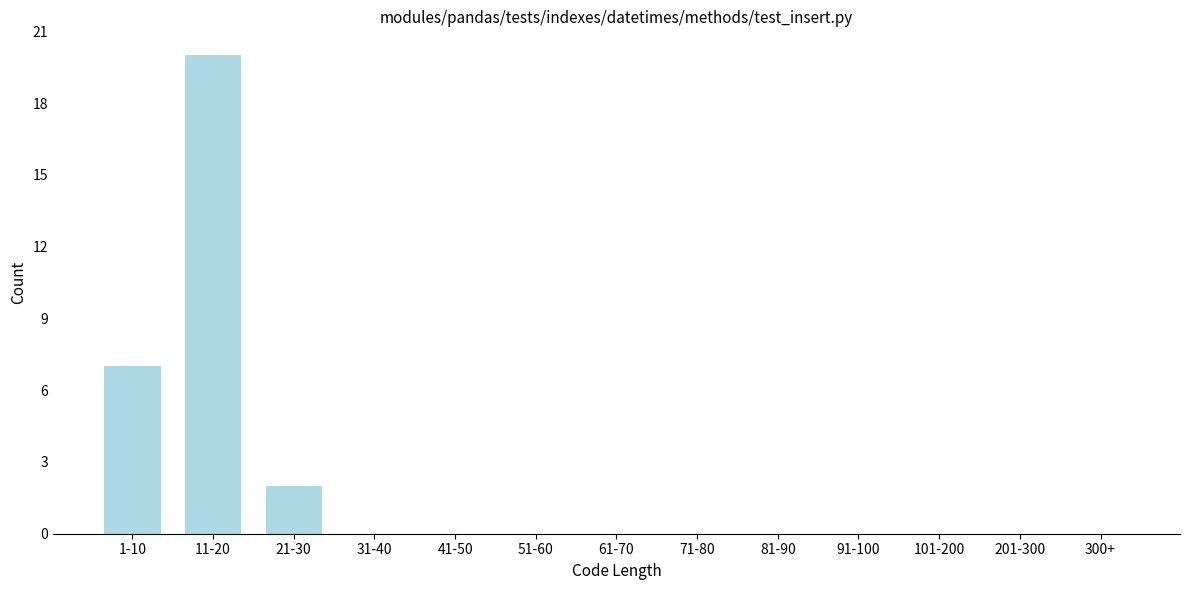

Reading right to left, extract all data points from this chart.

300+=0	201-300=0	101-200=0	91-100=0	81-90=0	71-80=0	61-70=0	51-60=0	41-50=0	31-40=0	21-30=2	11-20=20	1-10=7